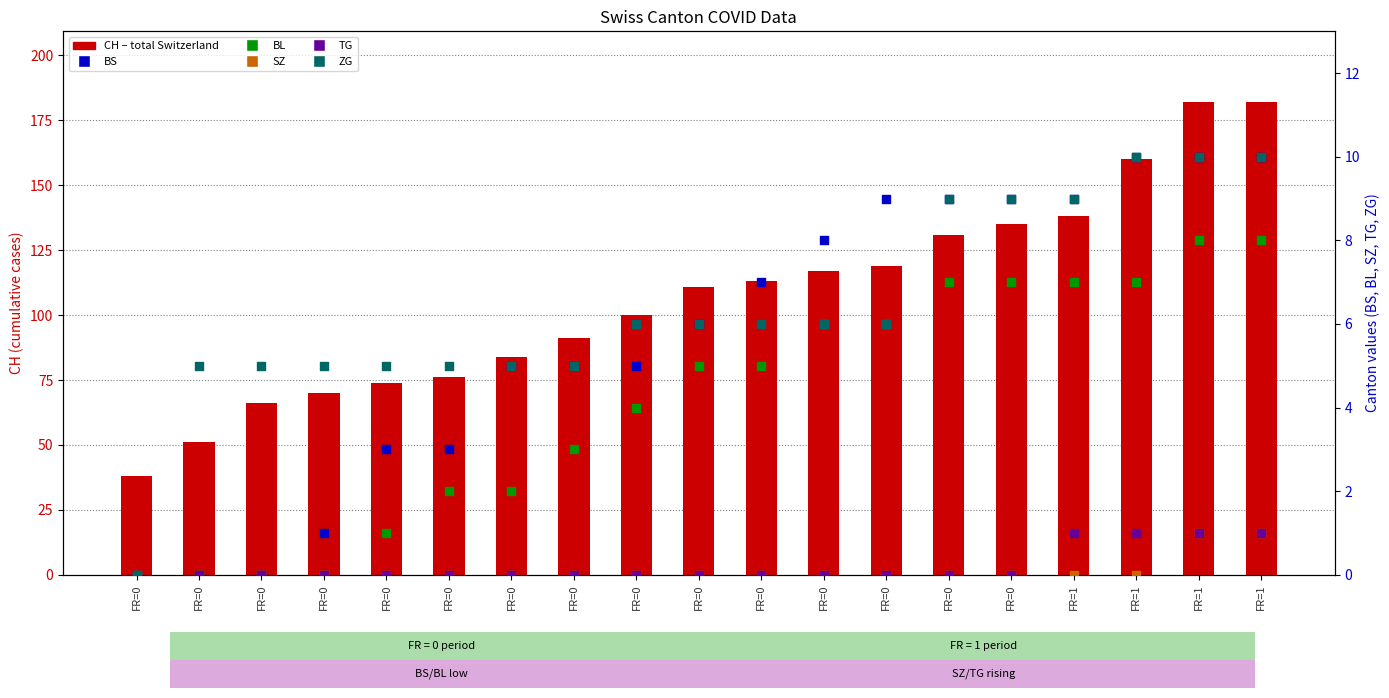

At which category is the sum across all series the highest?

FR=1